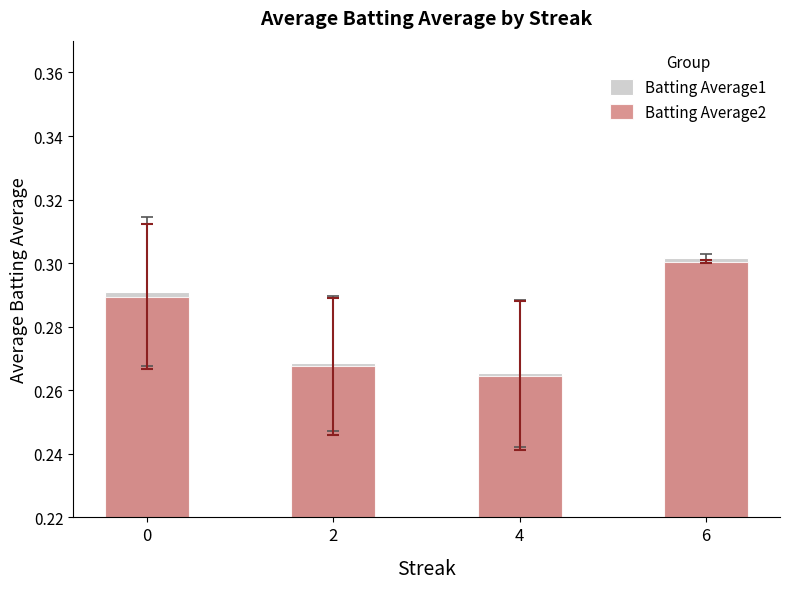

At which category is the sum across all series the highest?

6